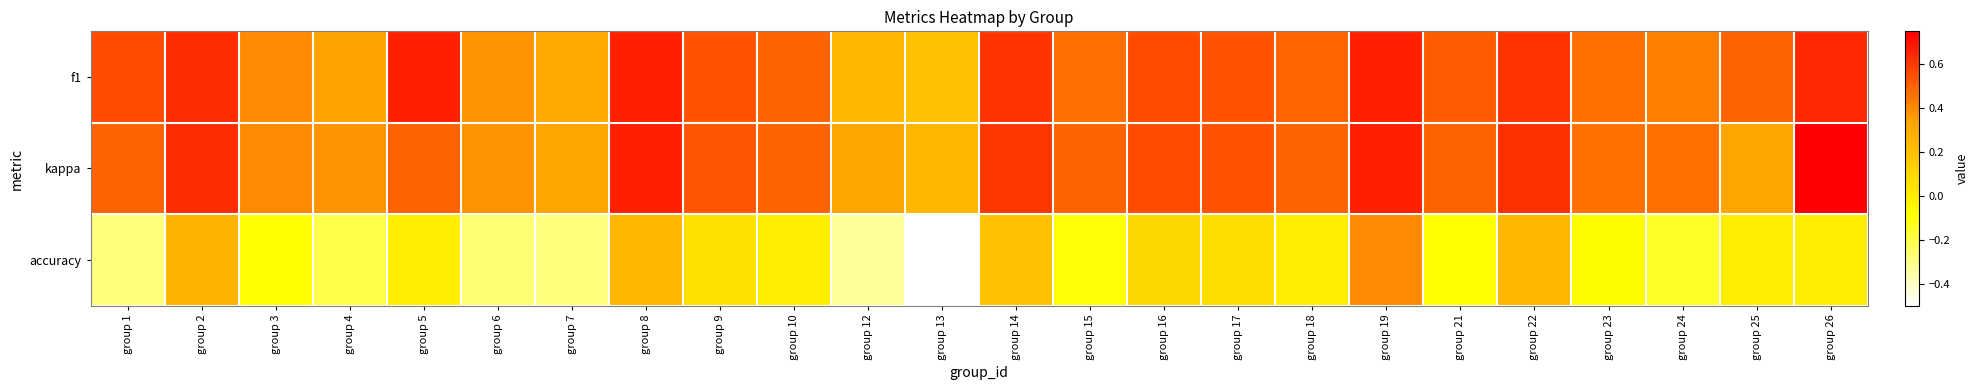

Which label corresponds to the smallest value in the chart?

group 13